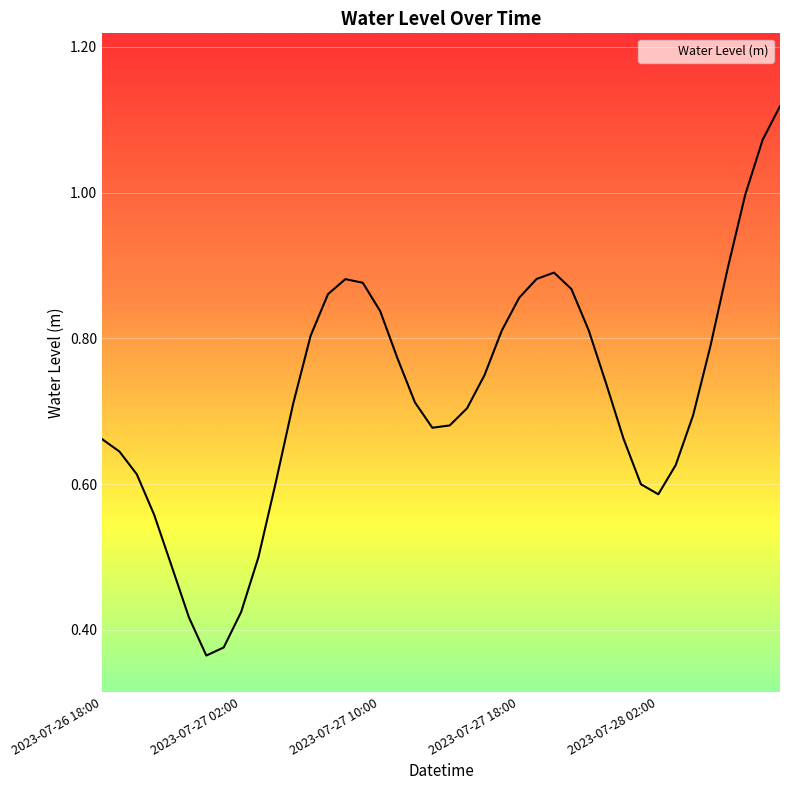

What is the label of the 9th point from the right?

2023-07-28 01:00